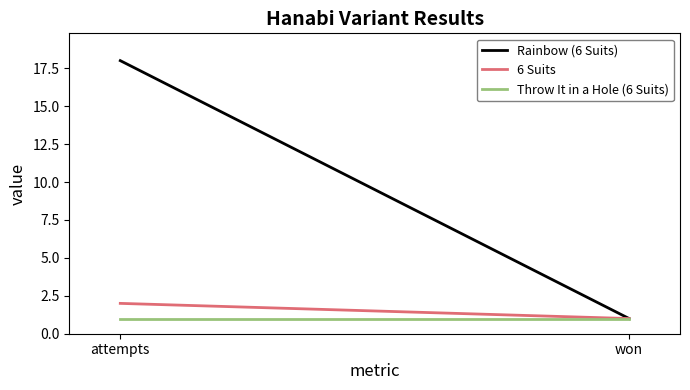

Count the 6 Suits values in the range 1 to 2.

2